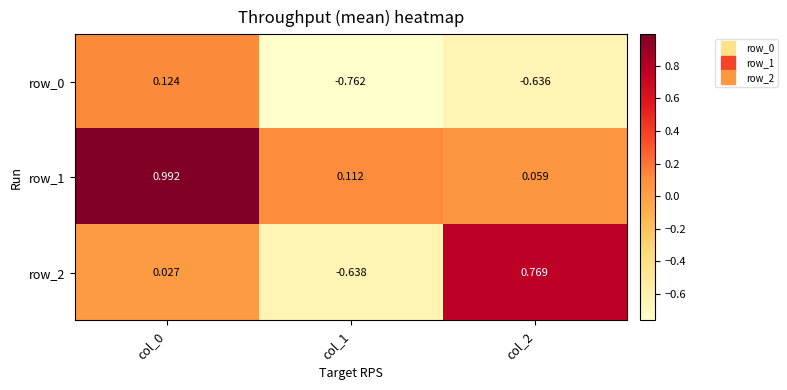

Is the value of row_2 at col_0 greater than the value of row_0 at col_0?

No